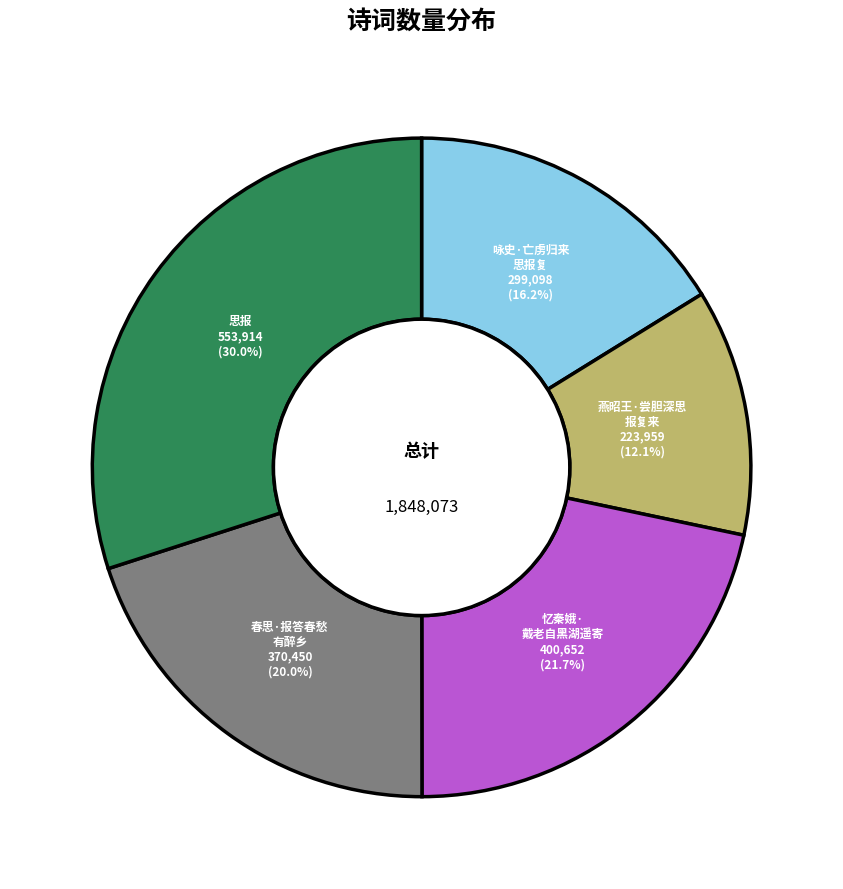

Is there any slice that represents more than half of the pie?

No